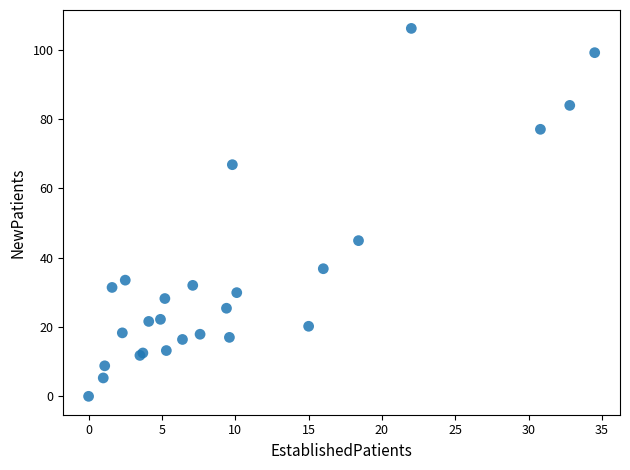

What Y value in the scatter plot is closest to 53?

44.9